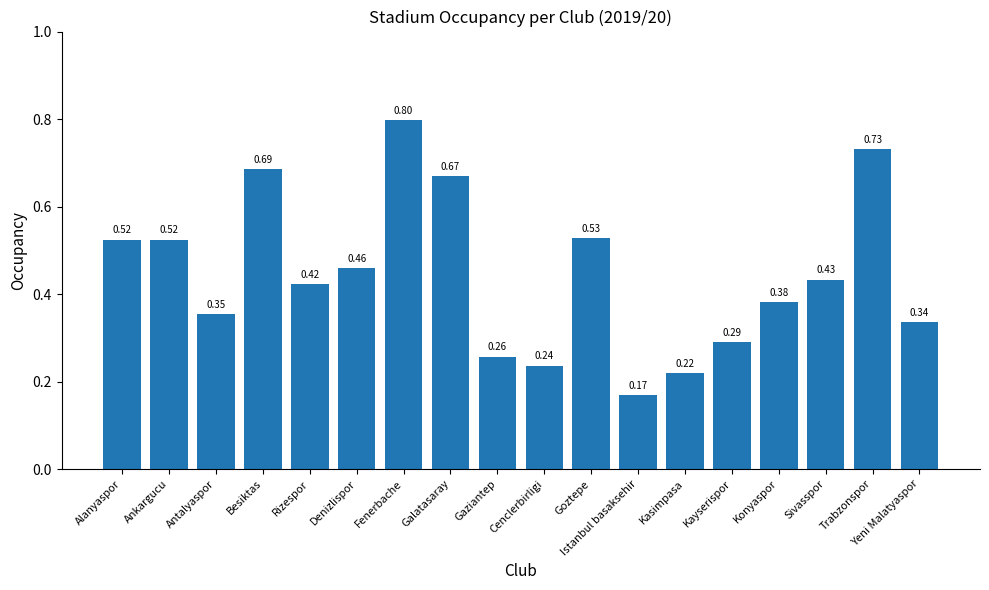

At which label is the value closest to 0?

Istanbul basaksehir